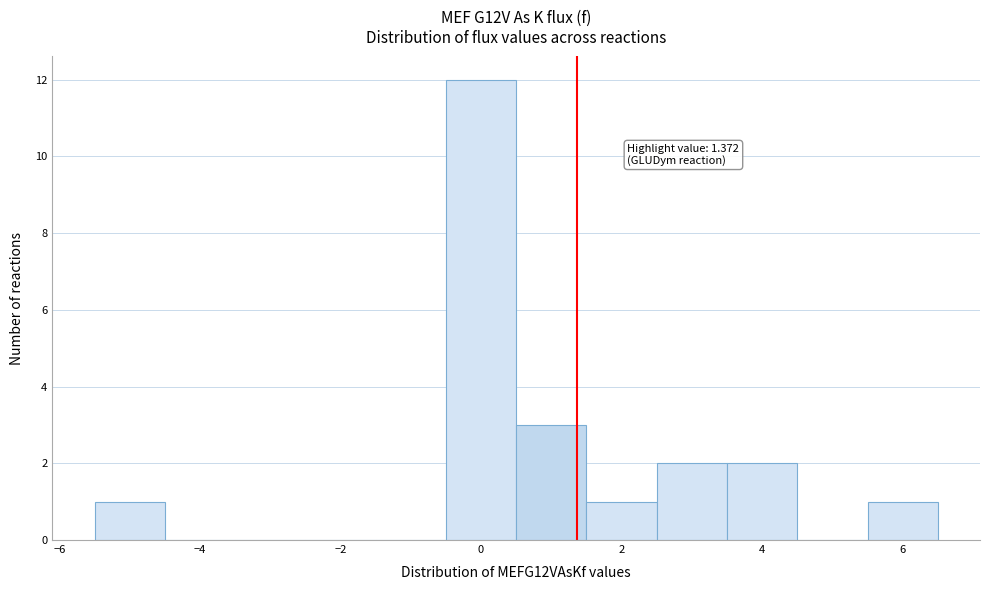

Over which range of the x-axis is the bar tallest?

-0.5 to 0.5